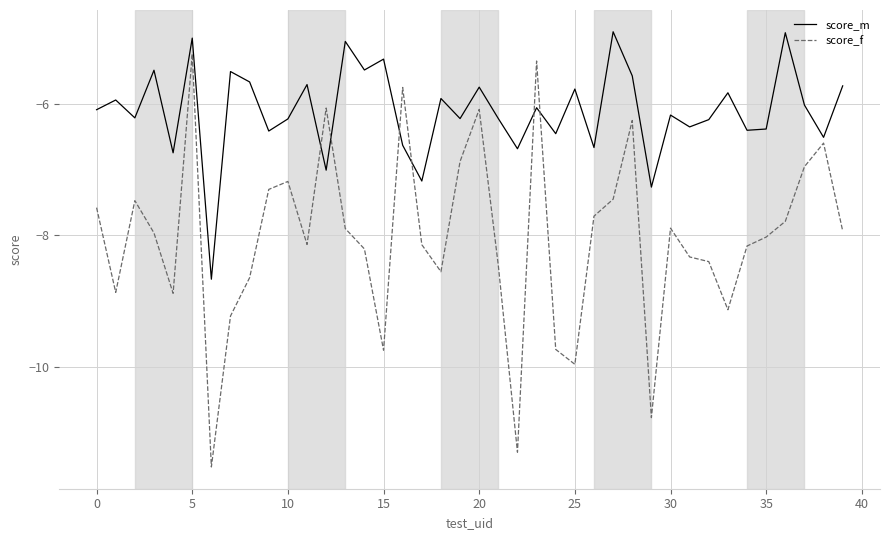

Which series has the largest total across all categories?

score_m